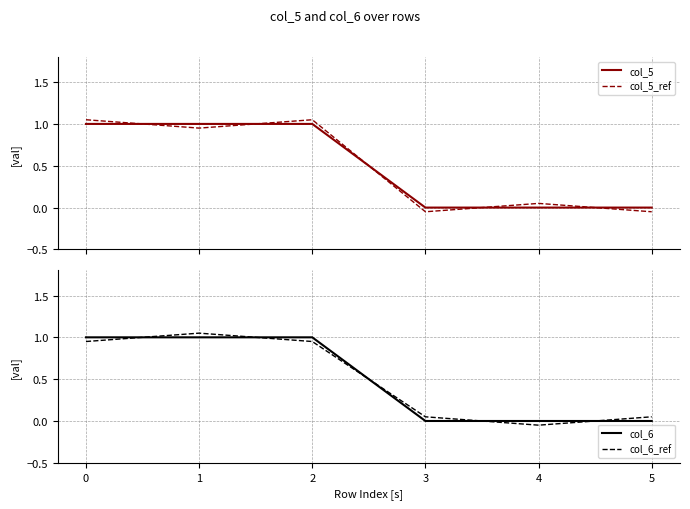

The col_5_ref series shows -0.0 at 5. True or false?

False